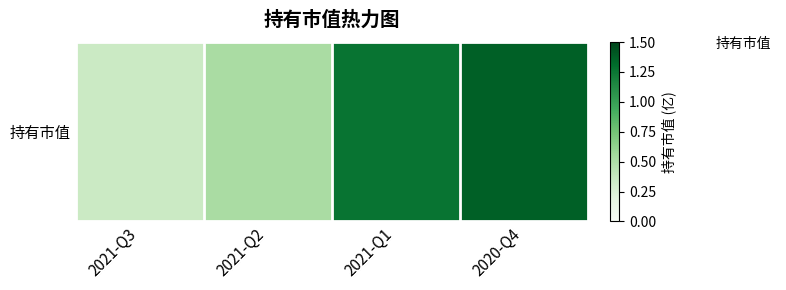

How many values are between 0 and 1?

2